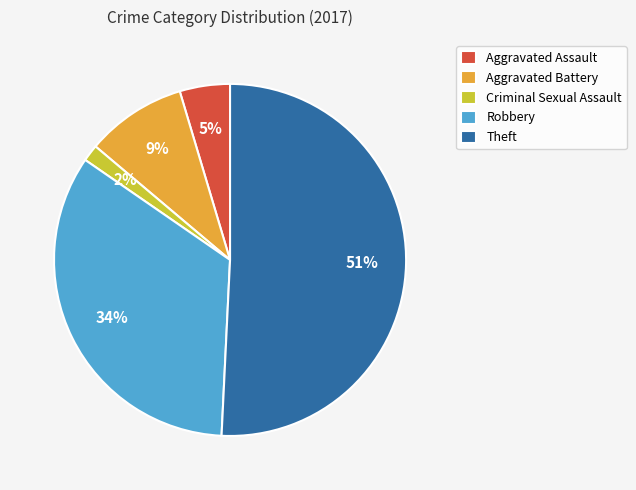

Rank the categories by value from lowest to highest.

Criminal Sexual Assault, Aggravated Assault, Aggravated Battery, Robbery, Theft